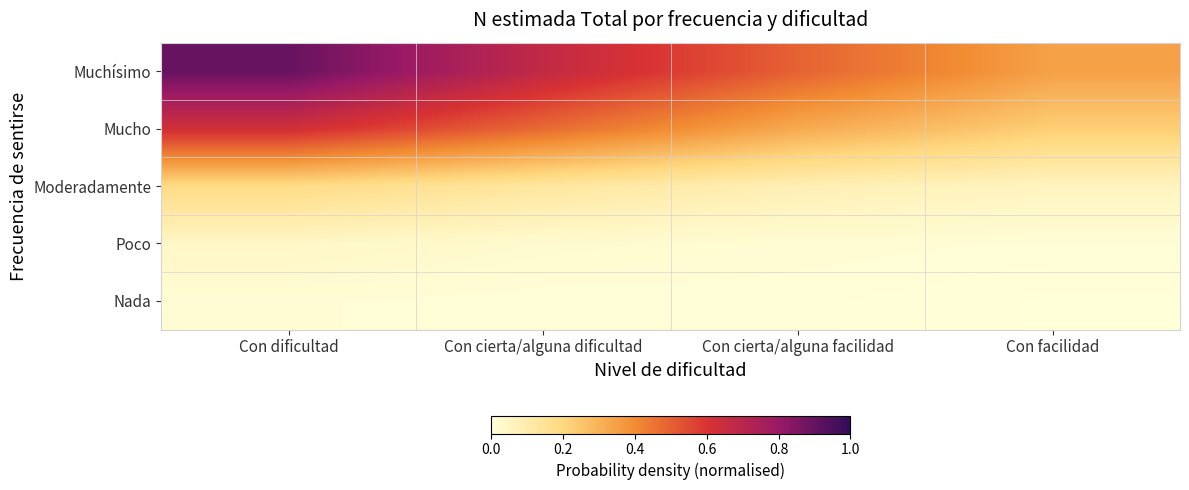

Which series has the largest total across all categories?

Muchísimo